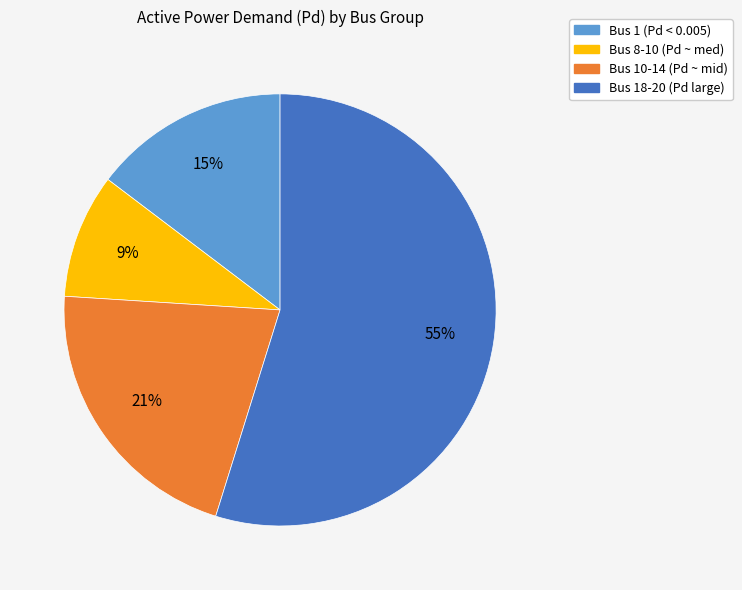

Is there a majority slice in this chart?

Yes